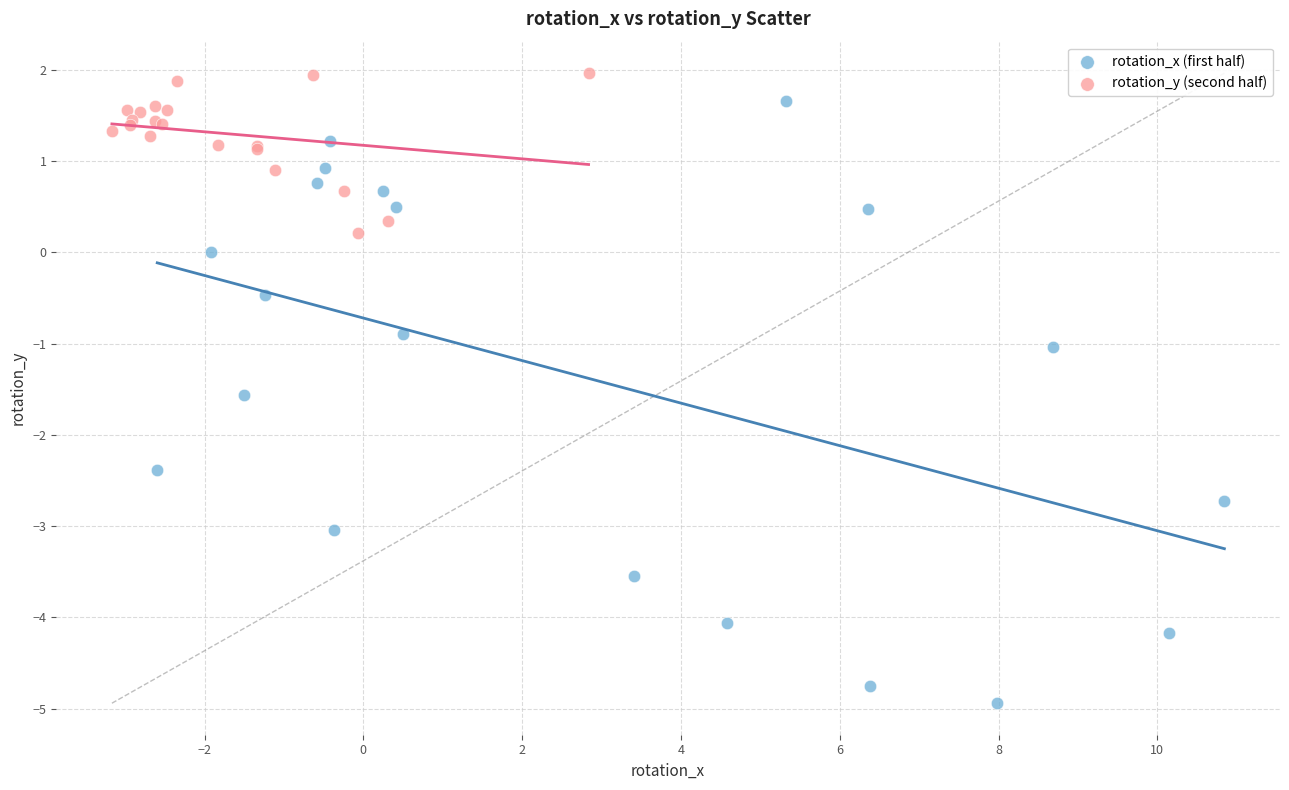

Which series reaches the maximum Y coordinate?

rotation_y (second half)